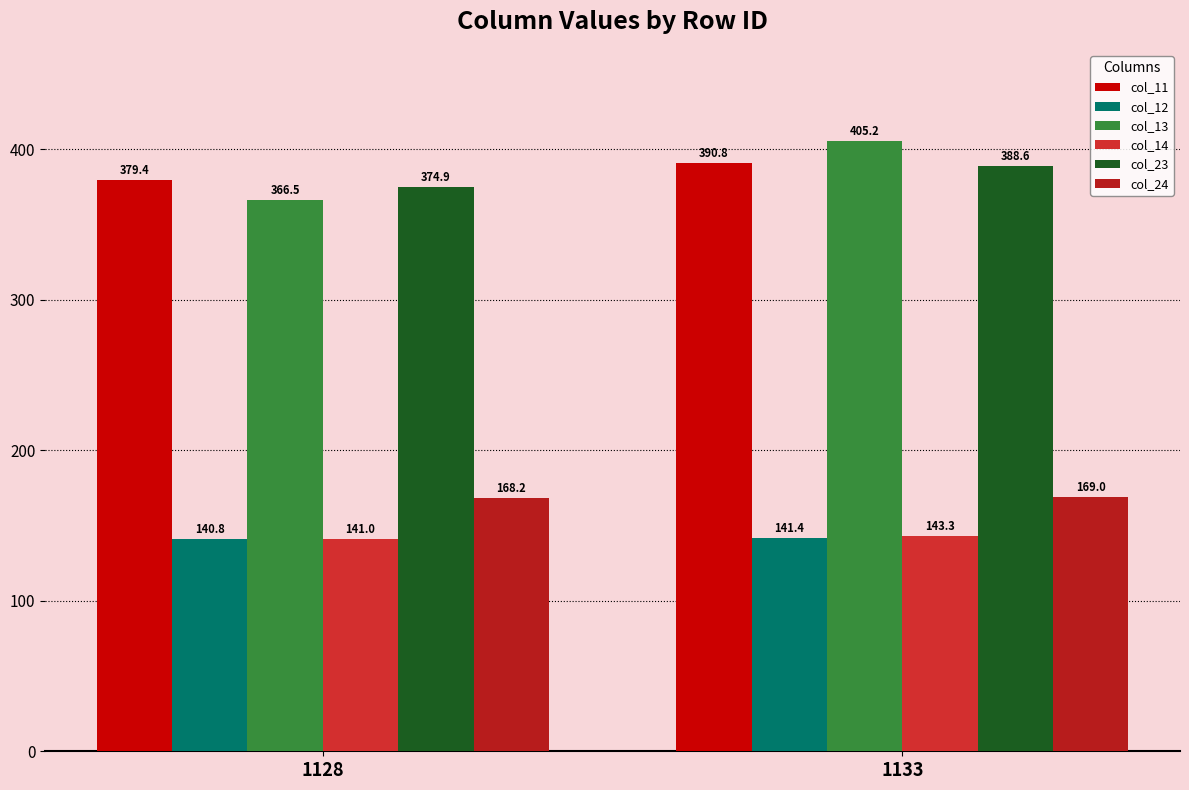

Which series changed the most between 1128 and 1133?

col_13